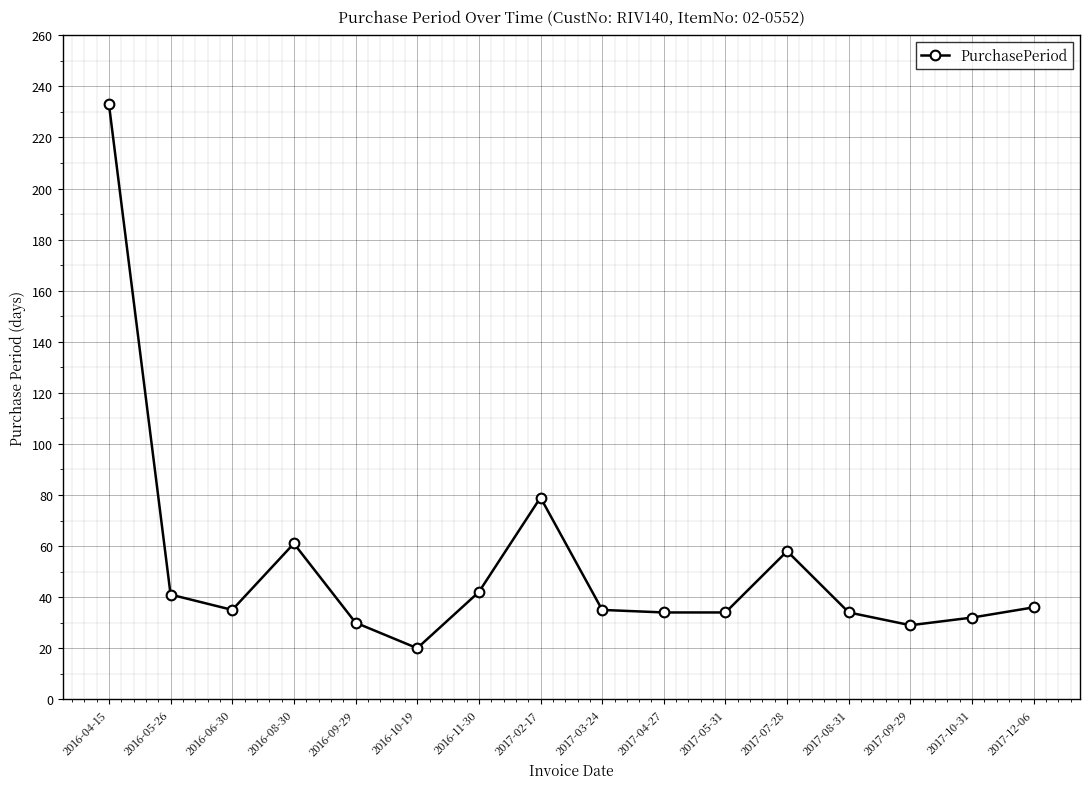

What is the difference between the values at 2017-05-31 and 2017-07-28?

24